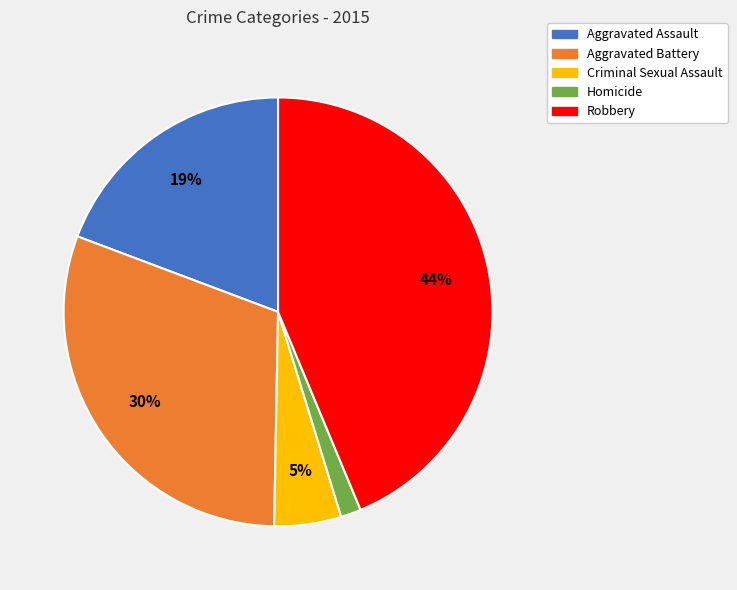

Do Robbery and Criminal Sexual Assault together represent more than half of the pie?

No